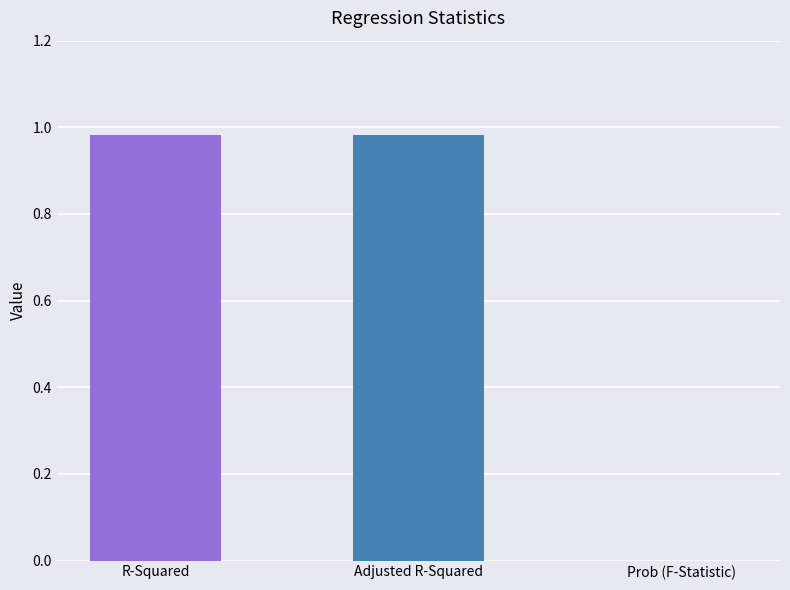

What is the change in value from R-Squared to Prob (F-Statistic)?

-1.0